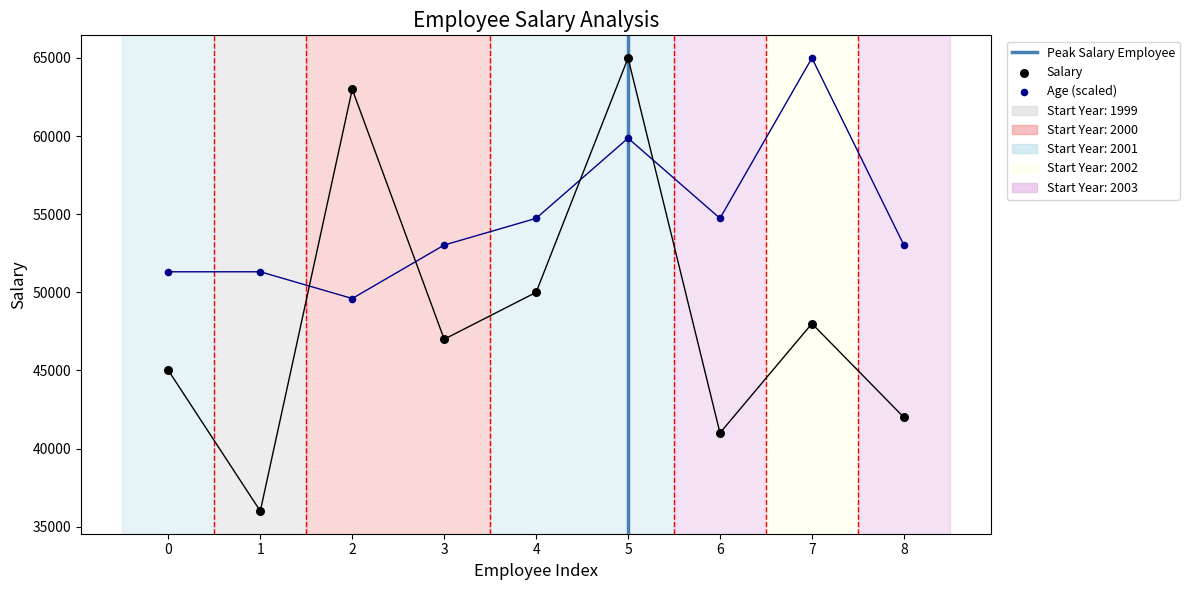

Is the value of Age at 7 greater than the value of Salary at 0?

Yes